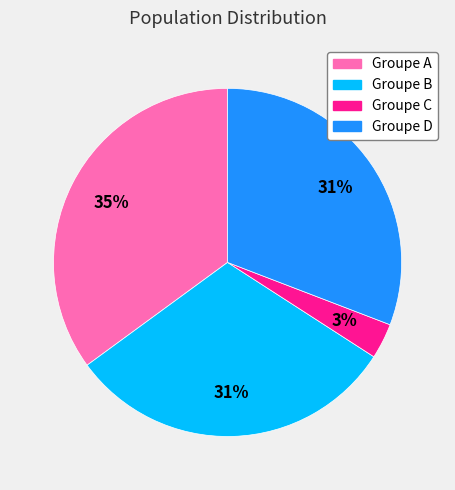

Does any single category account for the majority?

No